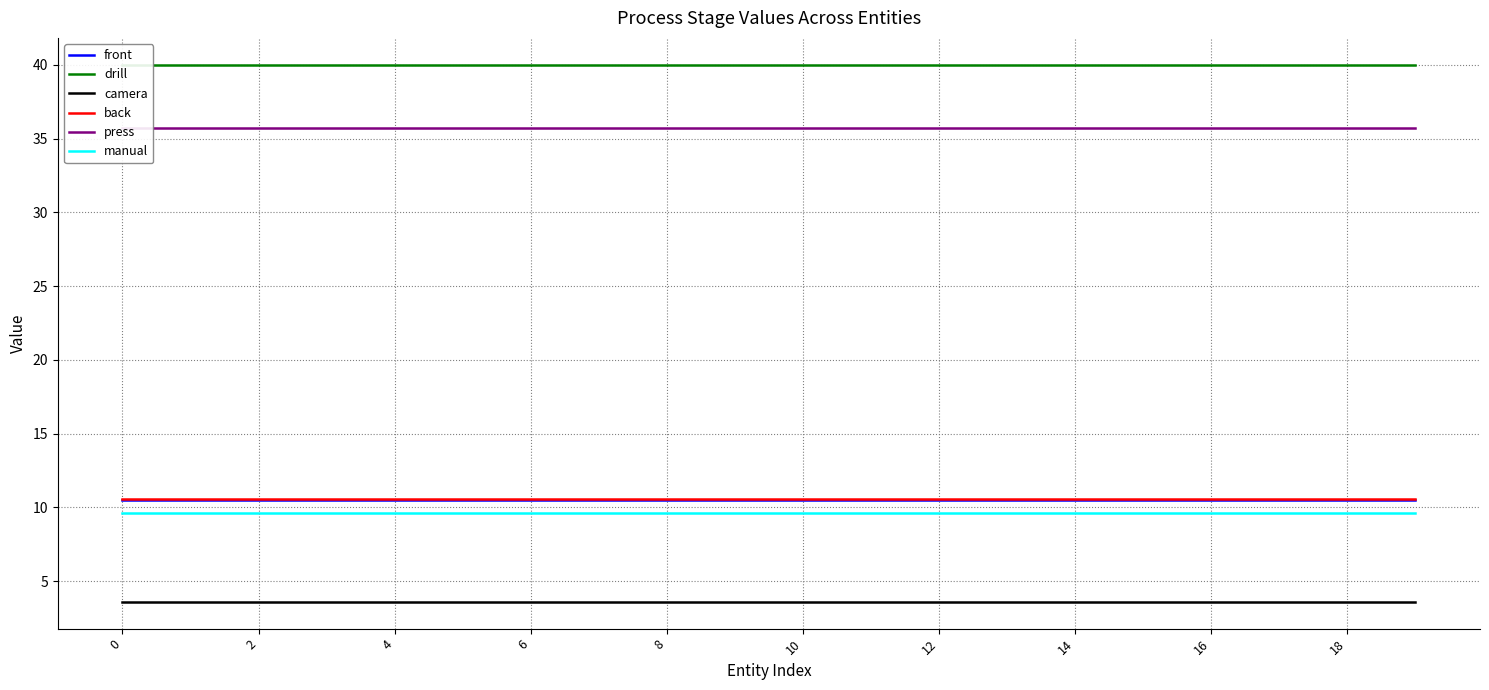

Which series changed the most between 14 and 13?

front